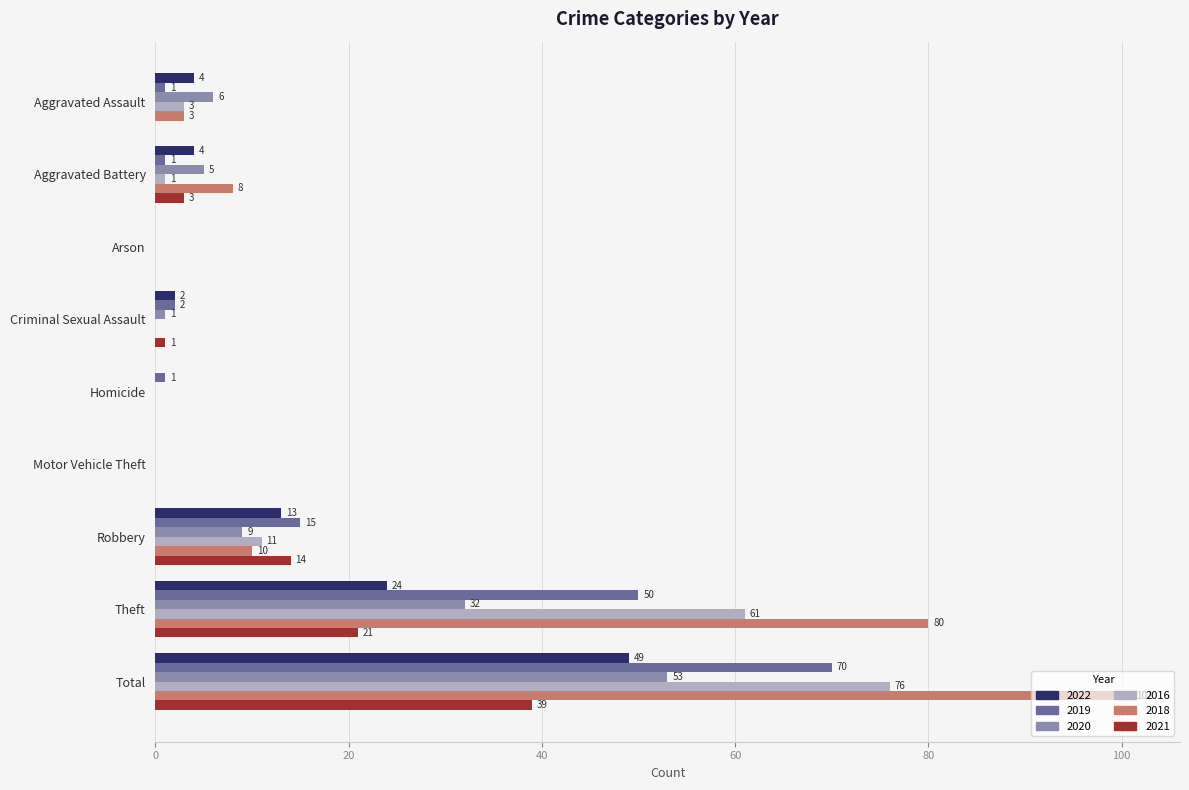

Where is 2020 nearest to the value 26?

Theft